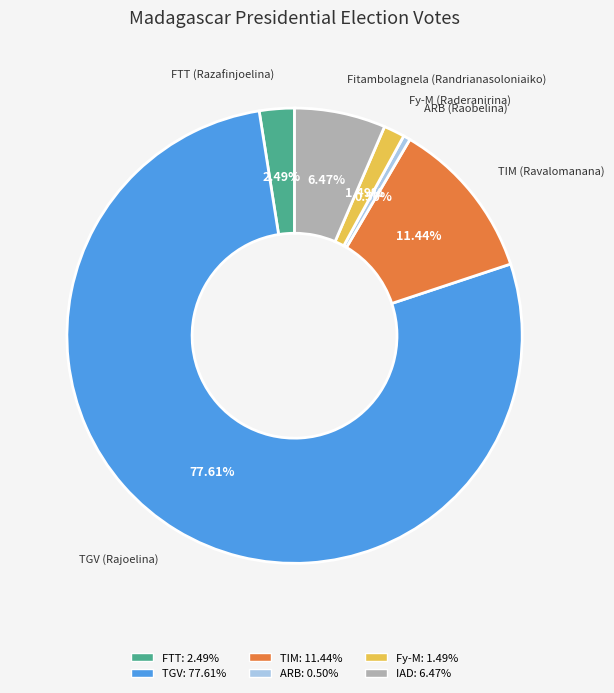

What is the largest slice in the pie chart?

TGV (Rajoelina)